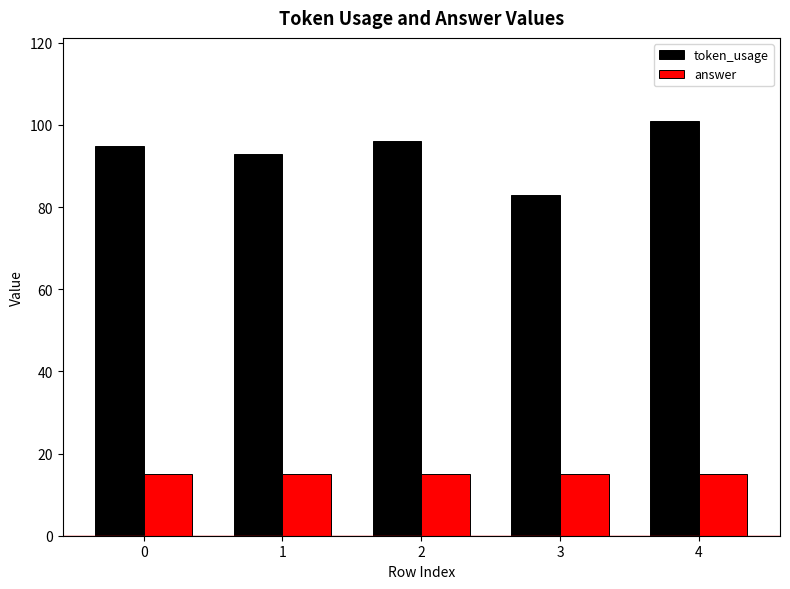

What are all the series names shown in the legend?

token_usage, answer